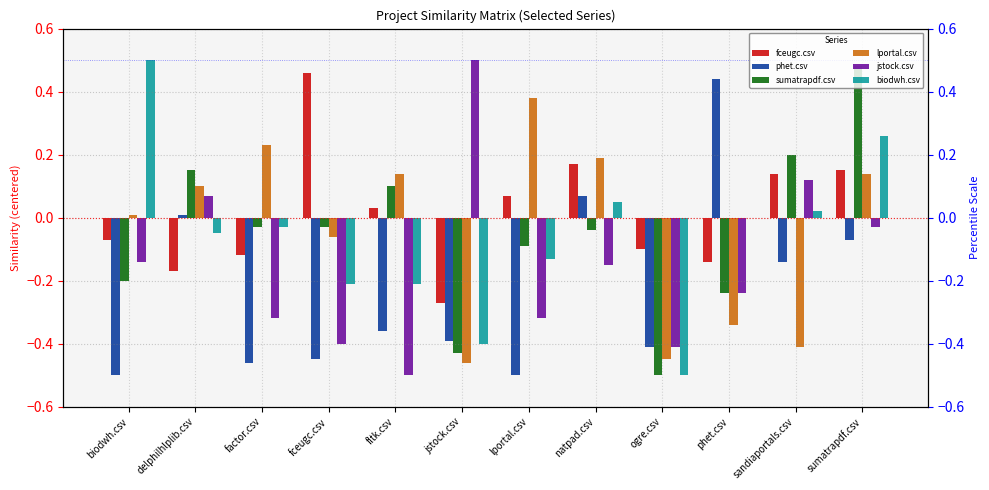

At which label is sumatrapdf.csv closest to 0?

factor.csv